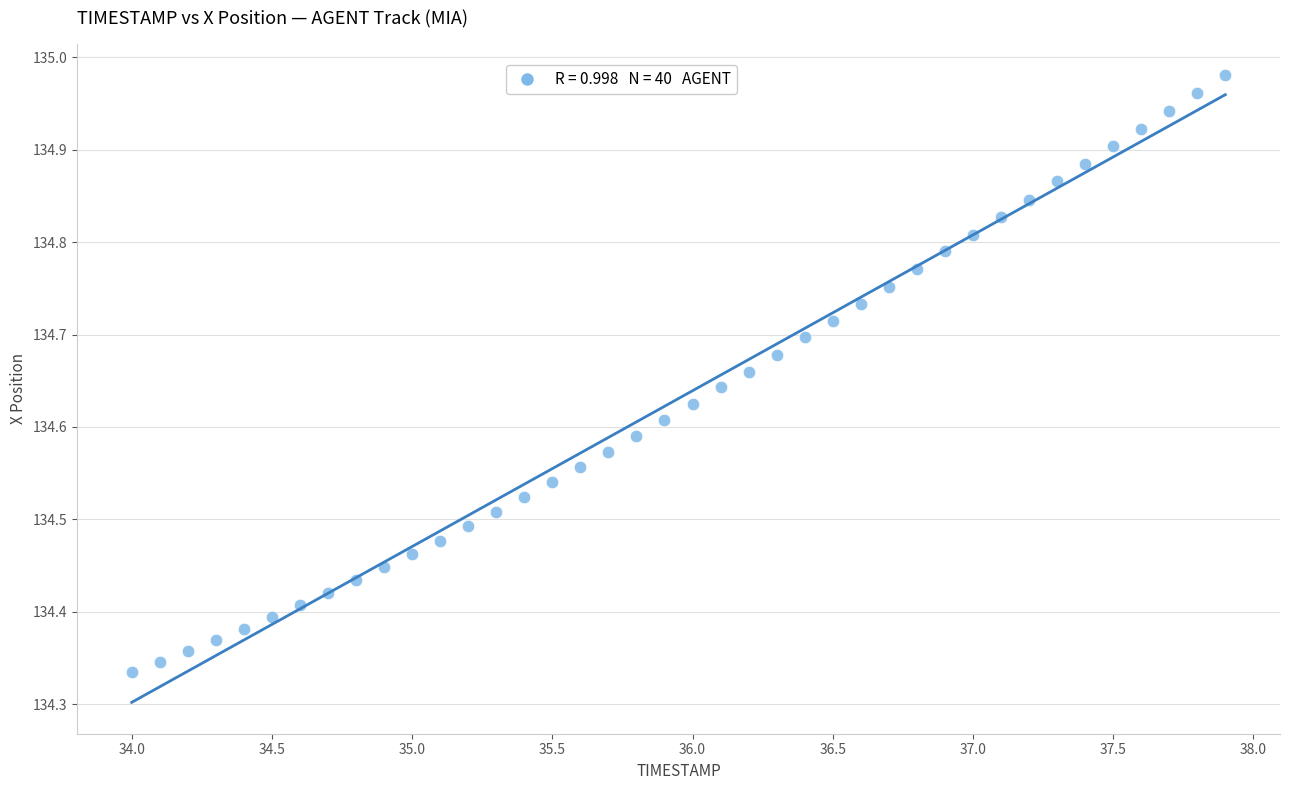

What is the range of Y values (max minus min)?

0.6